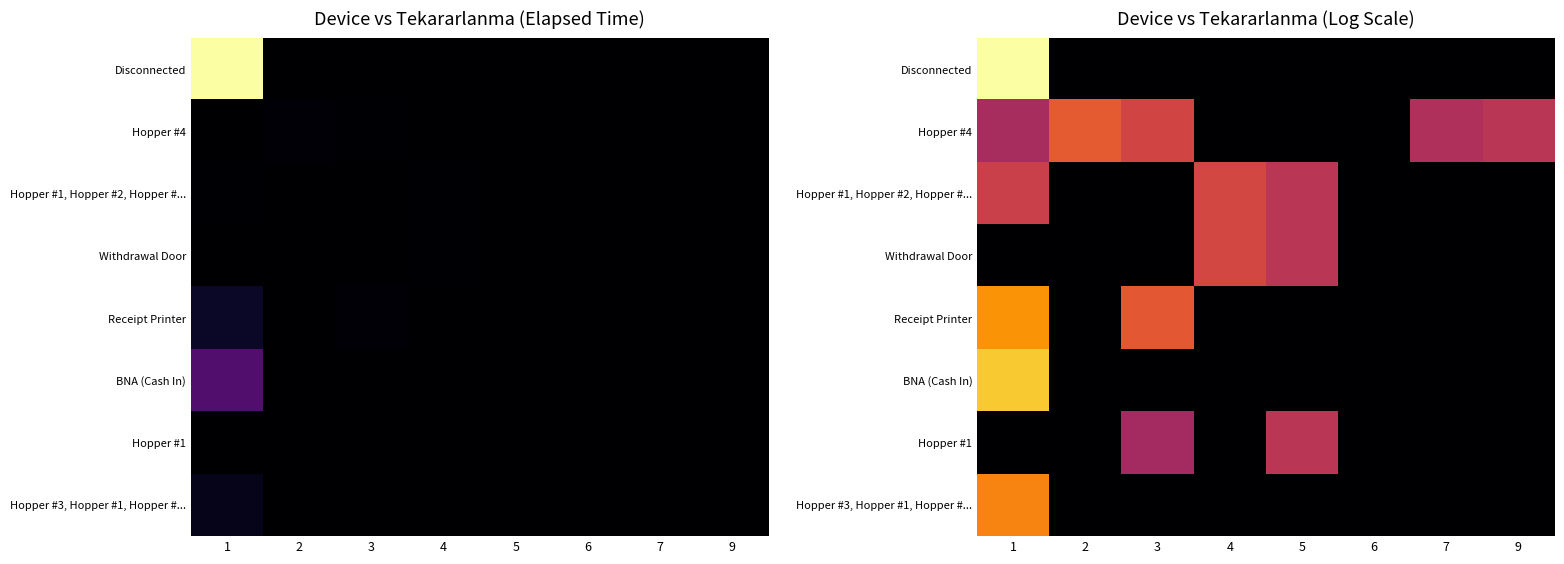

What is the greatest value displayed?

11.3